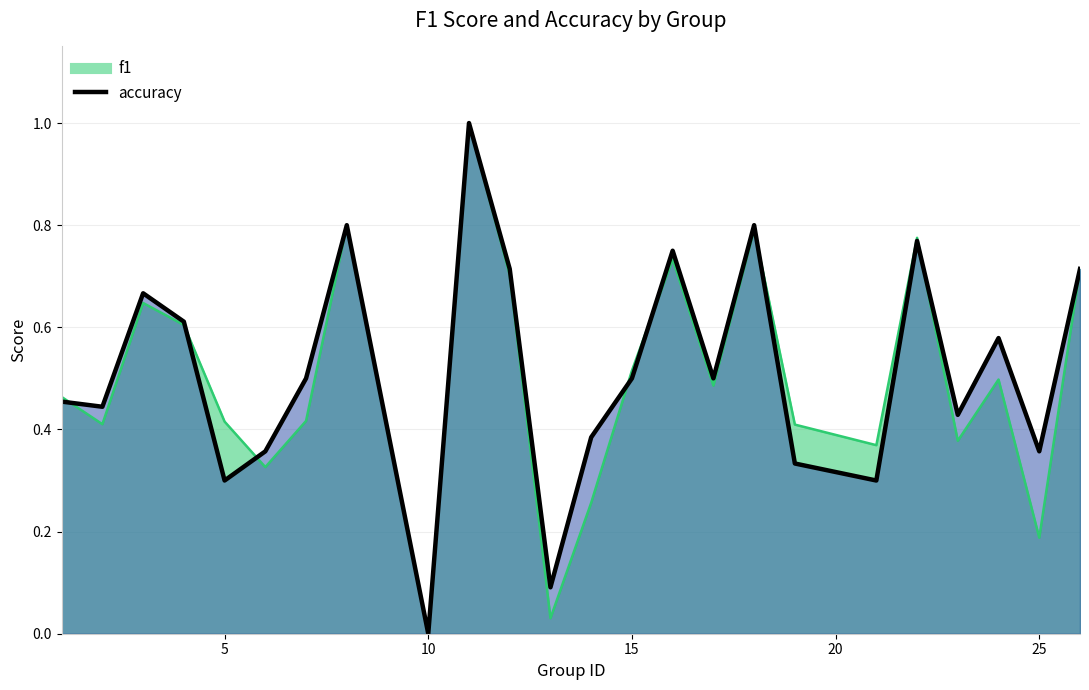

Reading right to left, what are all the values shown in this chart?

f1: 0.7	0.2	0.5	0.4	0.8	0.4	0.4	0.8	0.5	0.7	0.5	0.3	0.0	0.7	1.0	0.0	0.4	0.8	0.4	0.3	0.4	0.6	0.6	0.4	0.5
accuracy: 0.7	0.4	0.6	0.4	0.8	0.3	0.3	0.8	0.5	0.8	0.5	0.4	0.1	0.7	1.0	0.0	0.4	0.8	0.5	0.4	0.3	0.6	0.7	0.4	0.5